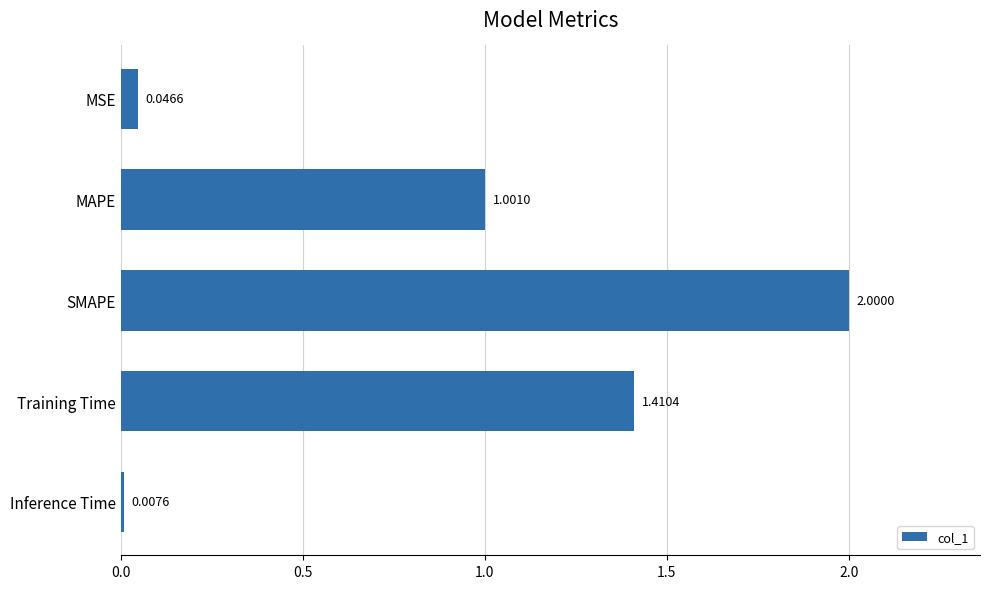

How many bars are there in total?

5